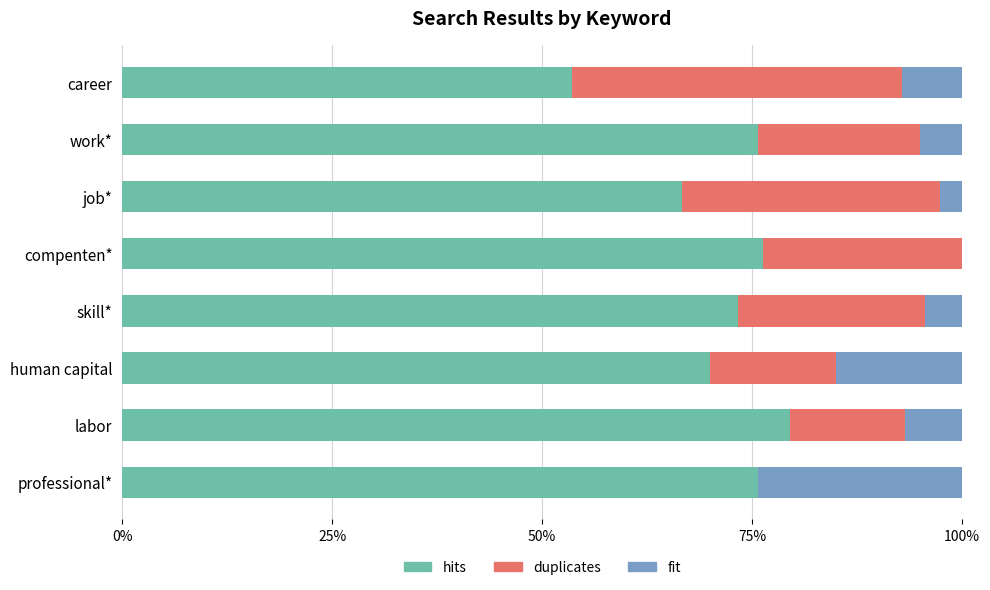

Which category has the highest value in the hits series?

labor